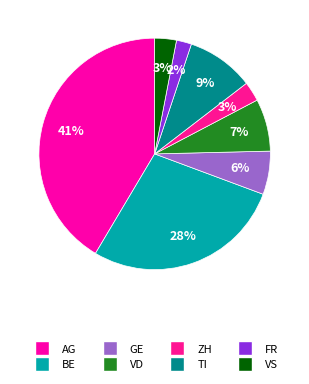

Does GE represent more than half of the total?

No